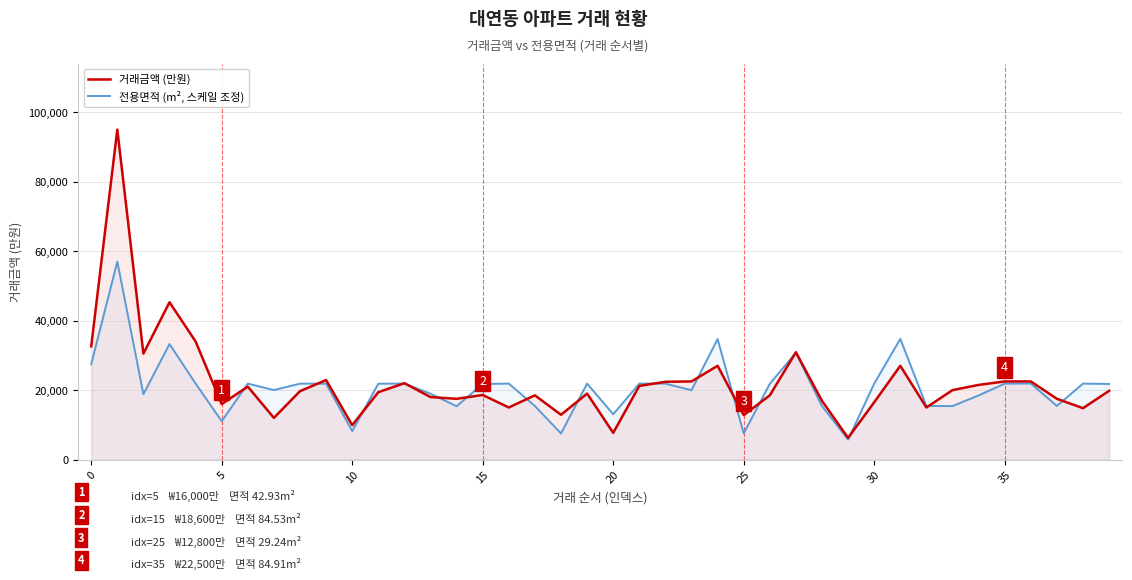

What is the maximum value shown in the chart?

95000.0